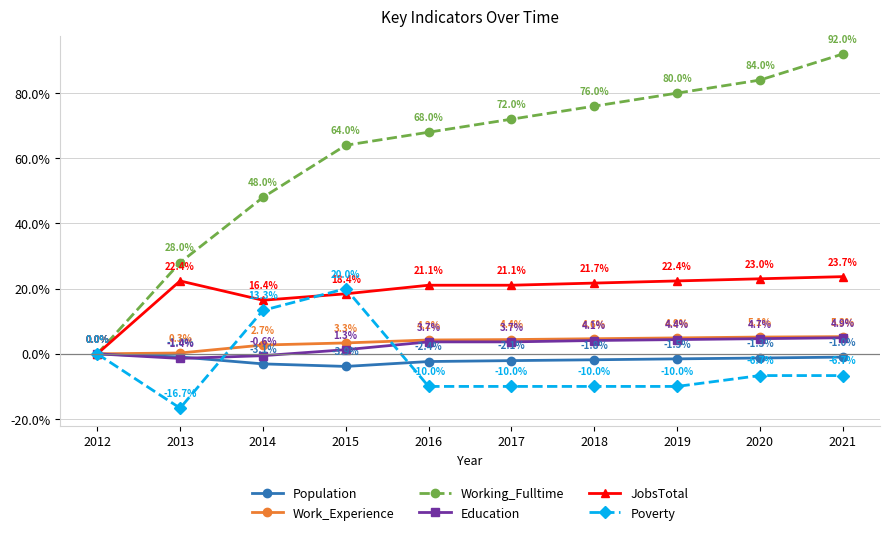

Does the chart have visible grid lines?

Yes